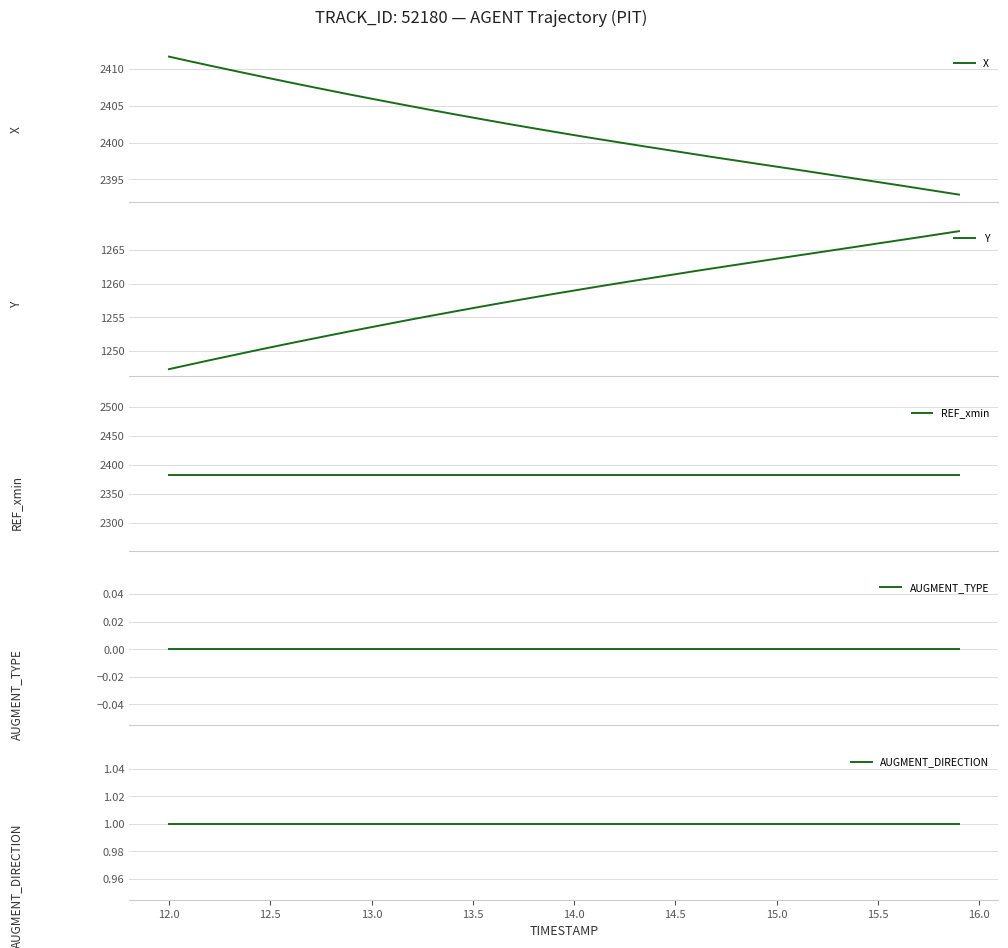

True or false: REF_xmin and X cross at least once.

False